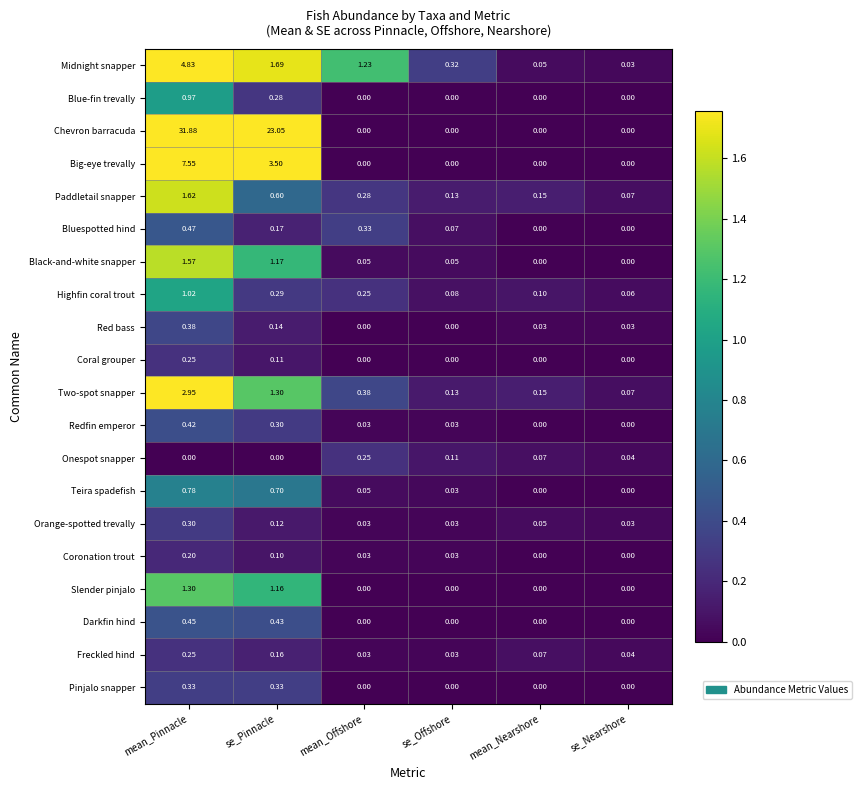

Which series changed the most between mean_Pinnacle and se_Nearshore?

Chevron barracuda